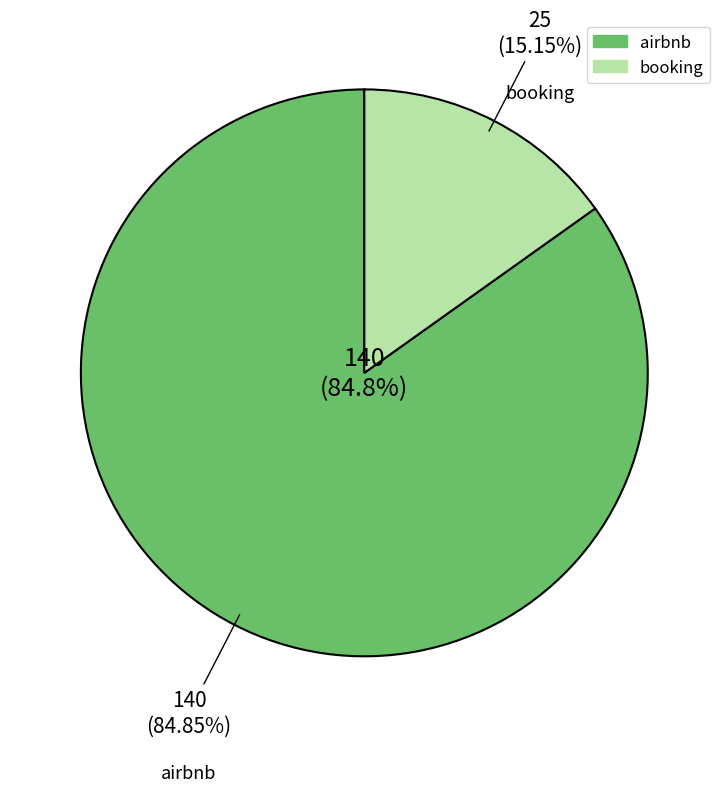

Between booking and airbnb, which is larger?

airbnb